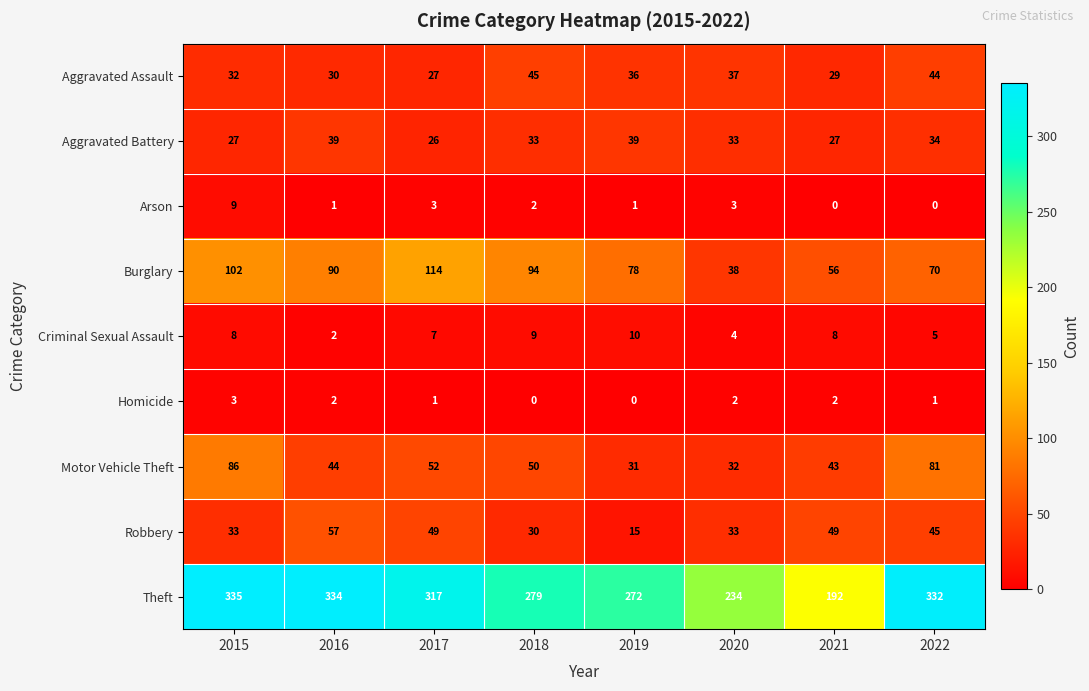

List the labels in order of Theft value, smallest first.

2021, 2020, 2019, 2018, 2017, 2022, 2016, 2015